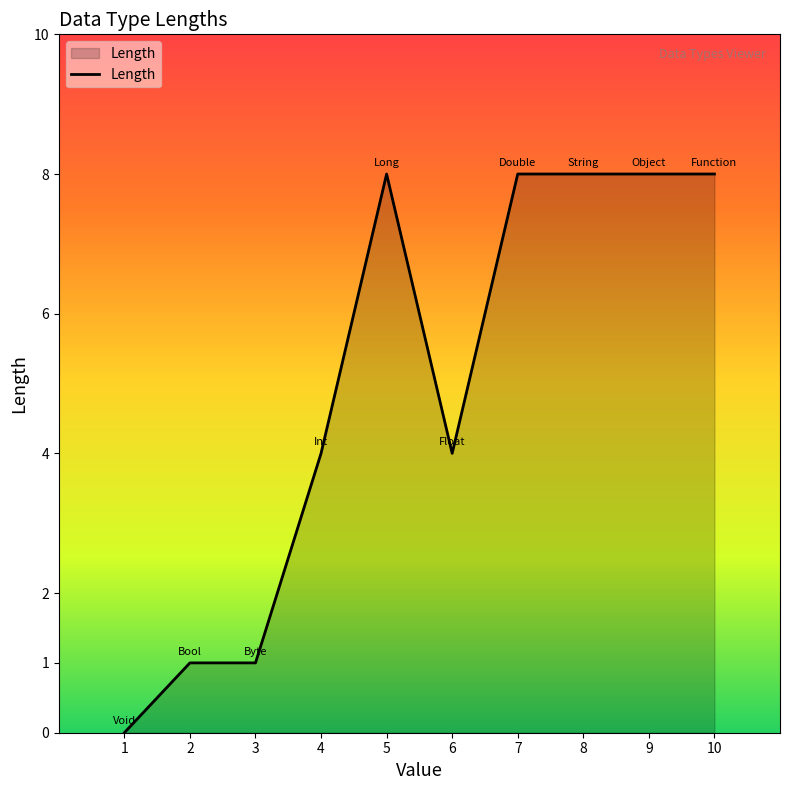

Reading left to right, transcribe all the data shown in this chart.

0	1	1	4	8	4	8	8	8	8